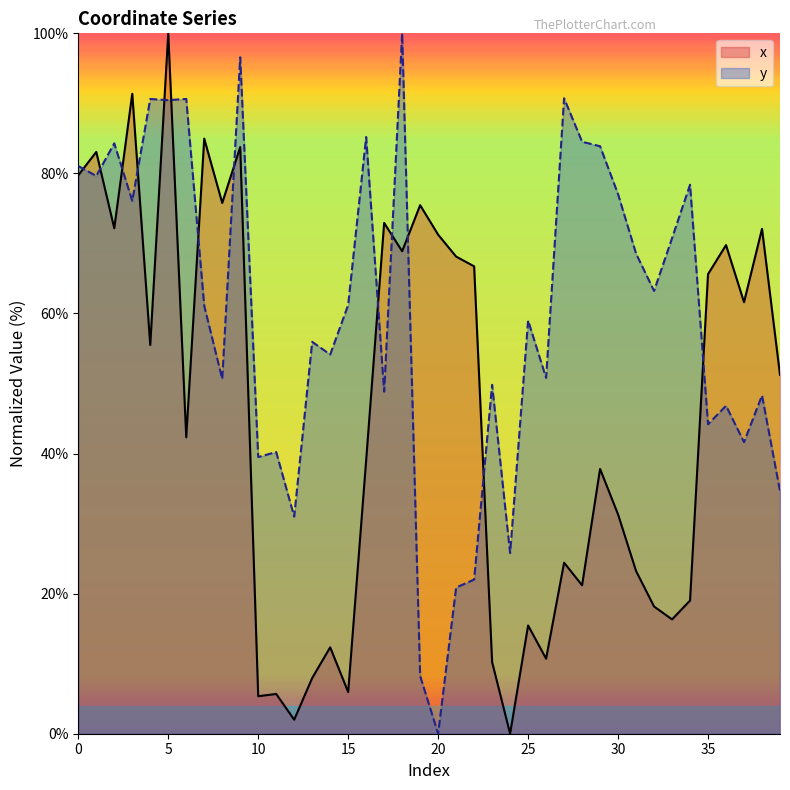

List the series in order of their overall mean, highest first.

y, x